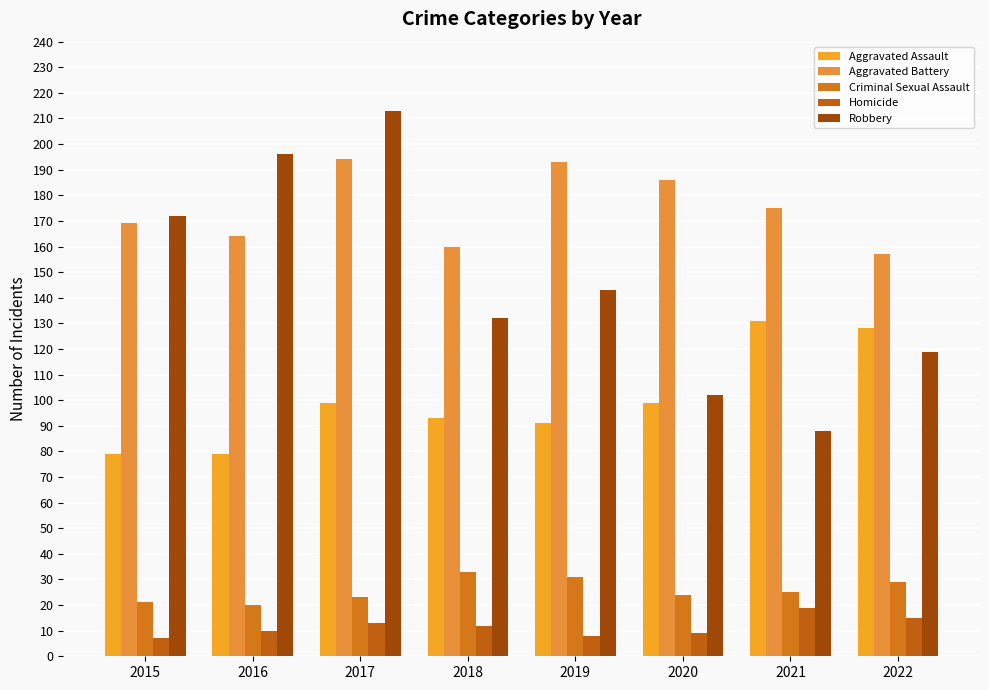

At 2019, list the series in order from smallest to largest.

Homicide, Criminal Sexual Assault, Aggravated Assault, Robbery, Aggravated Battery